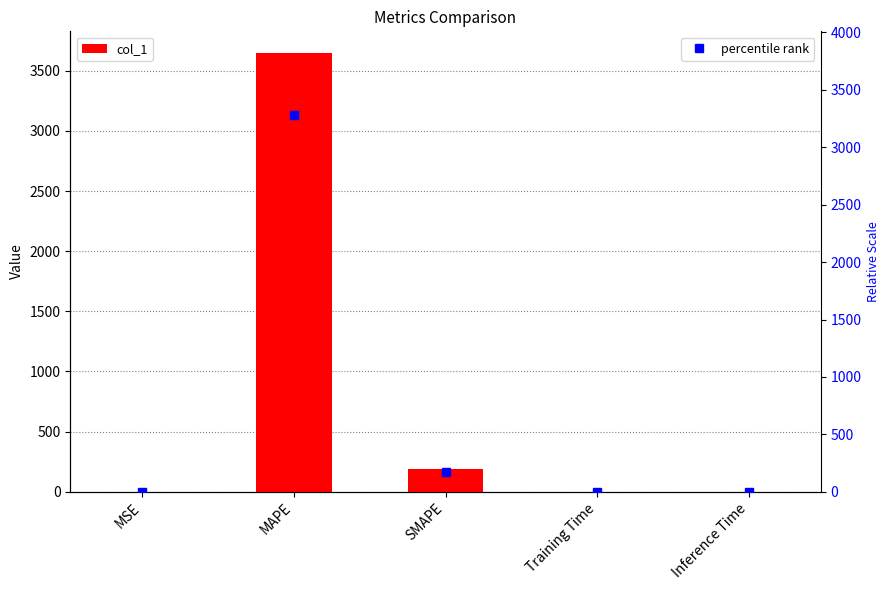

What is the label of the 3rd bar from the left?

SMAPE